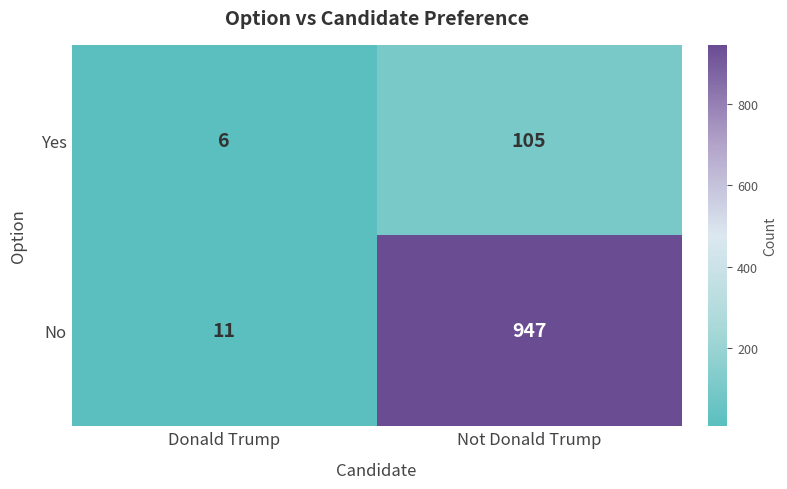

What is the difference between the highest and lowest values at Donald Trump?

5